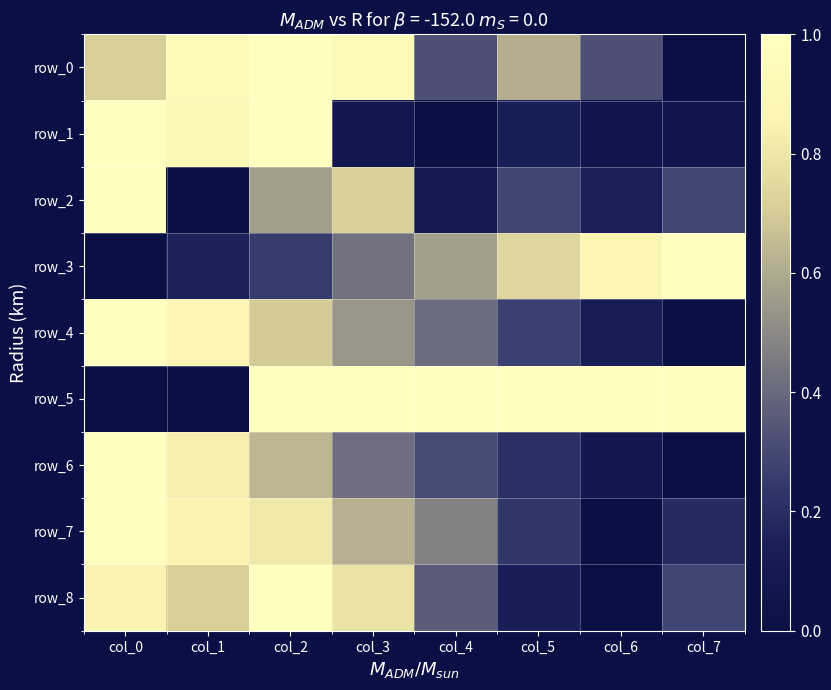

Which series has the largest total across all categories?

row_5